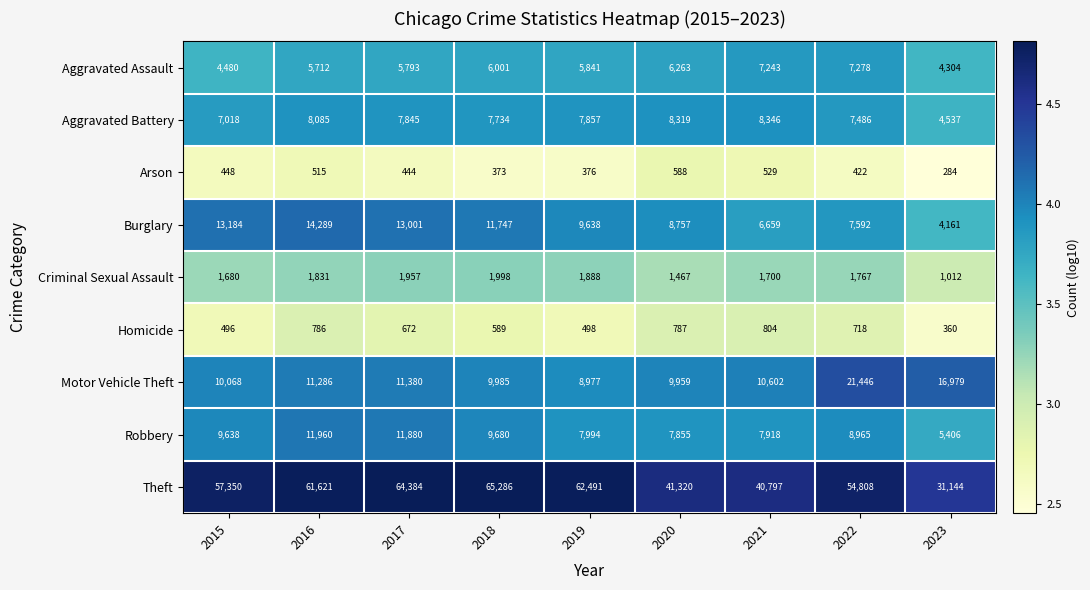

Between 2016 and 2020, which series saw the biggest shift?

Theft